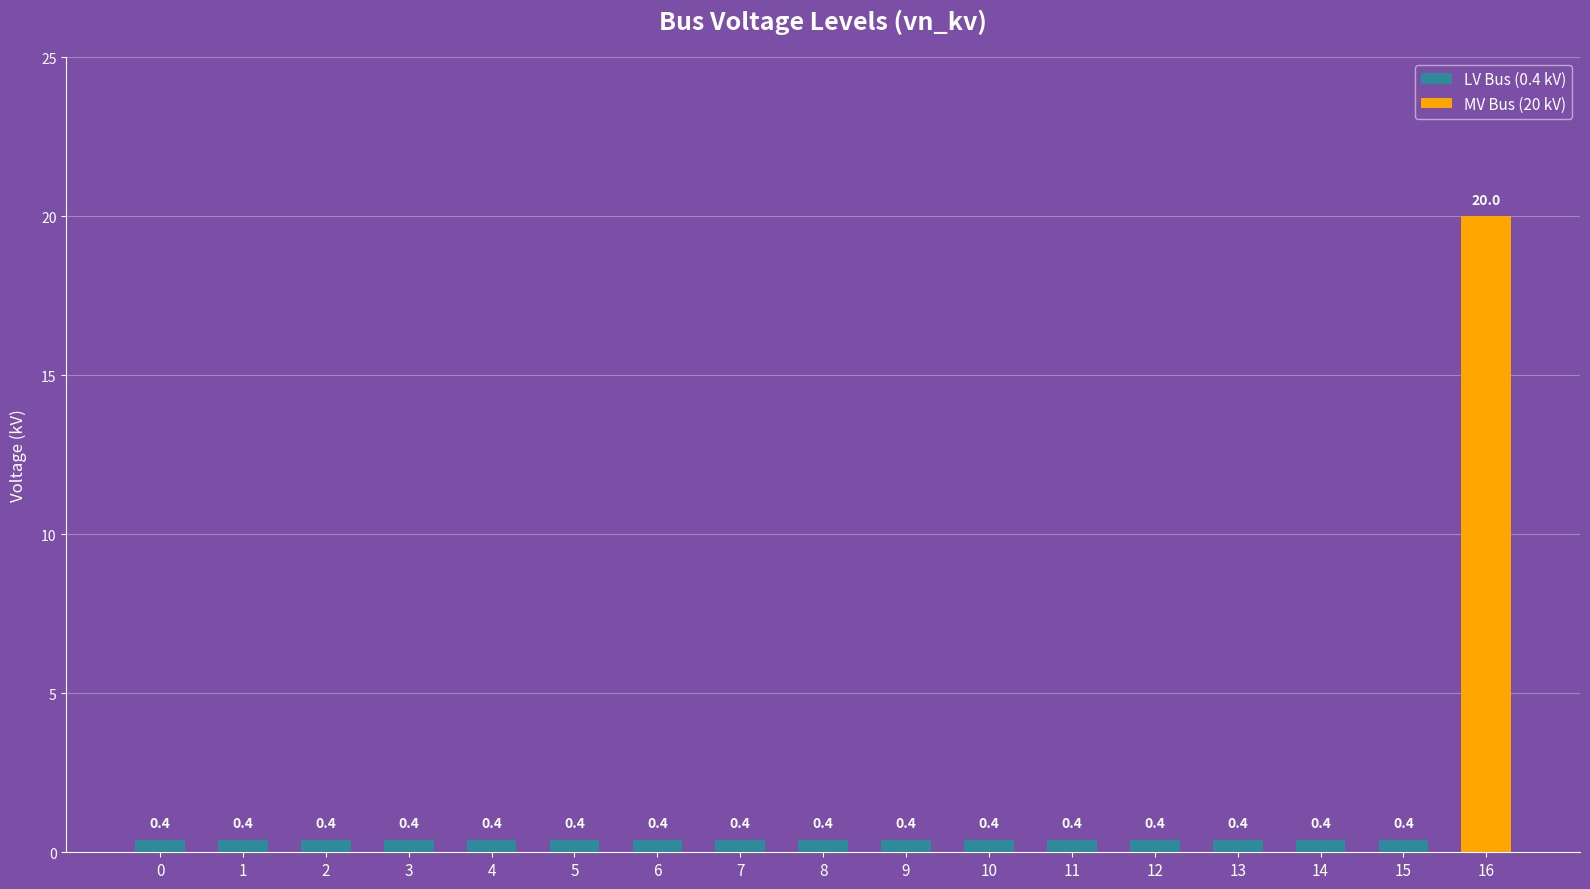

What is the value of the 15th bar from the left?

0.4